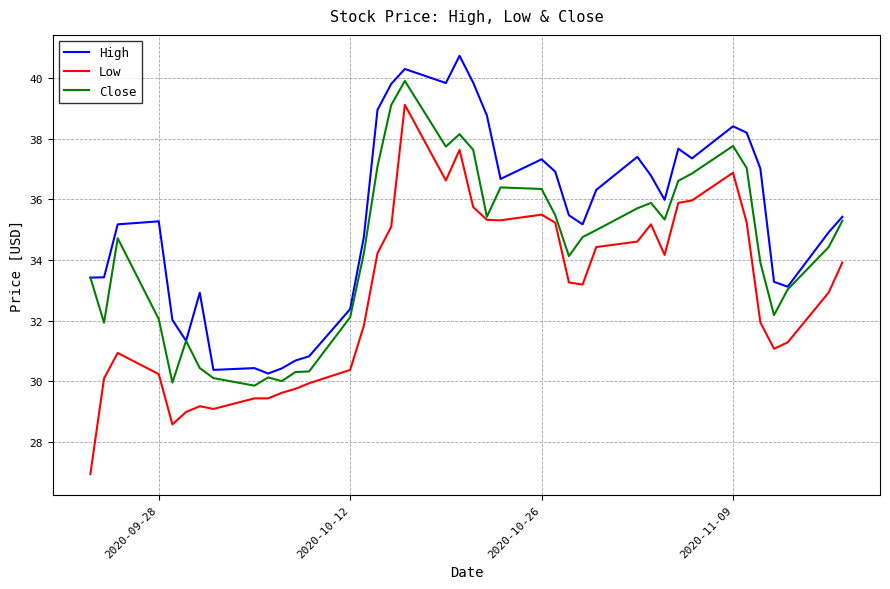

What is the maximum value shown in the chart?

40.7